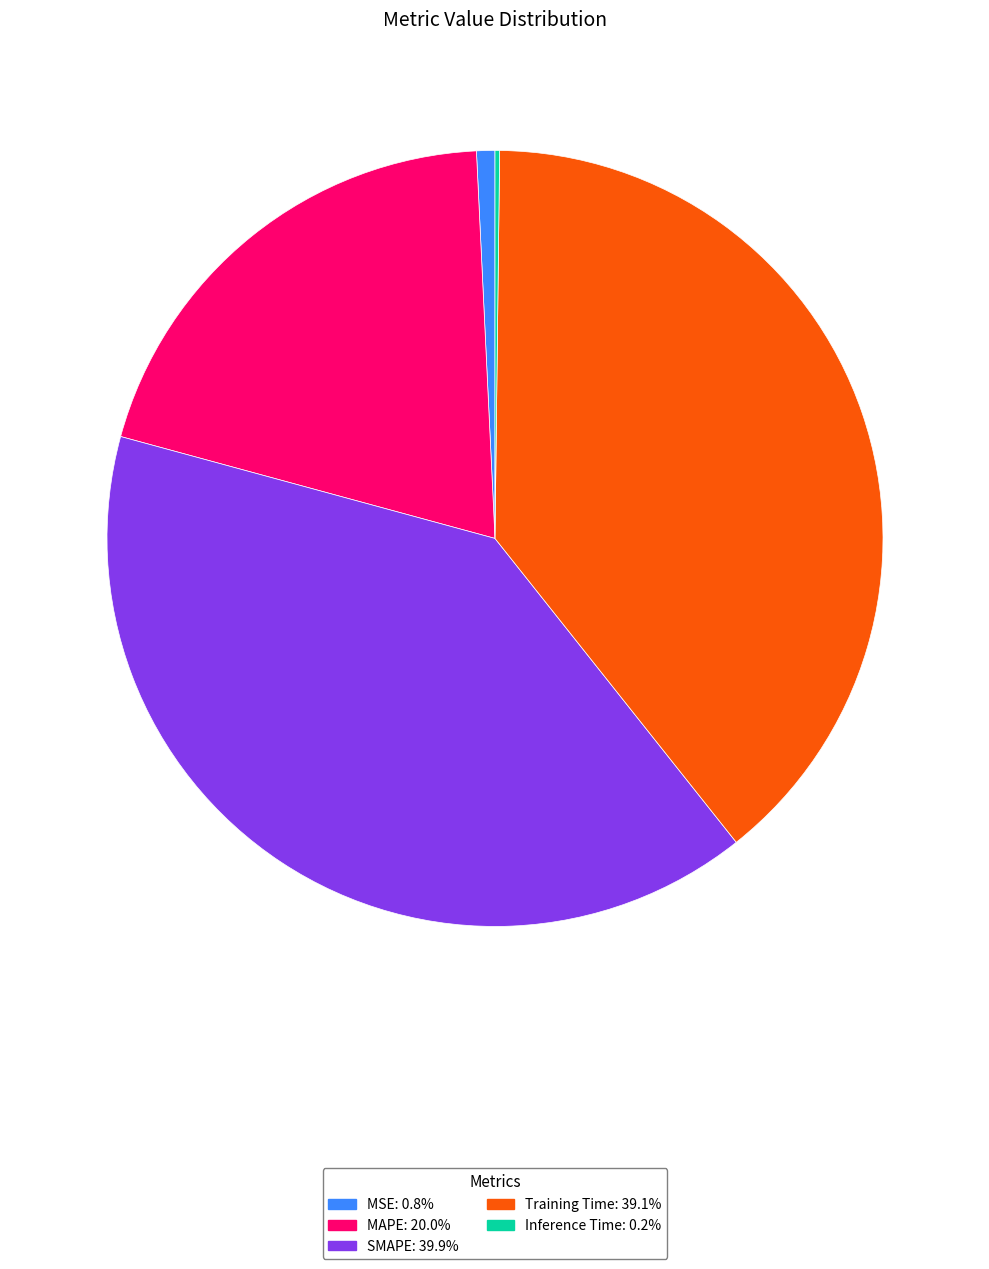

Is the sum of SMAPE and MAPE greater than half?

Yes